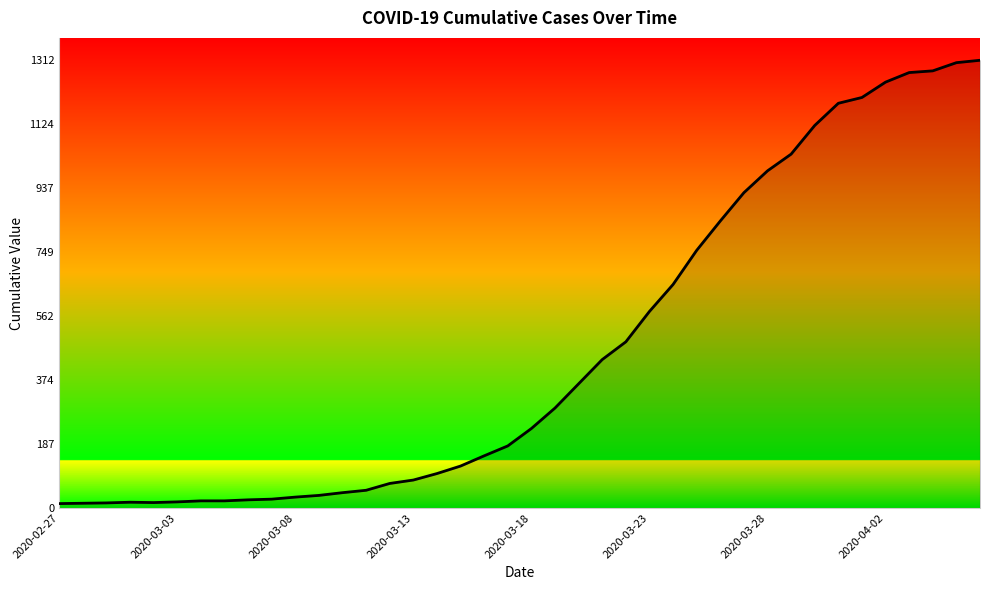

How many values are below 233?

20